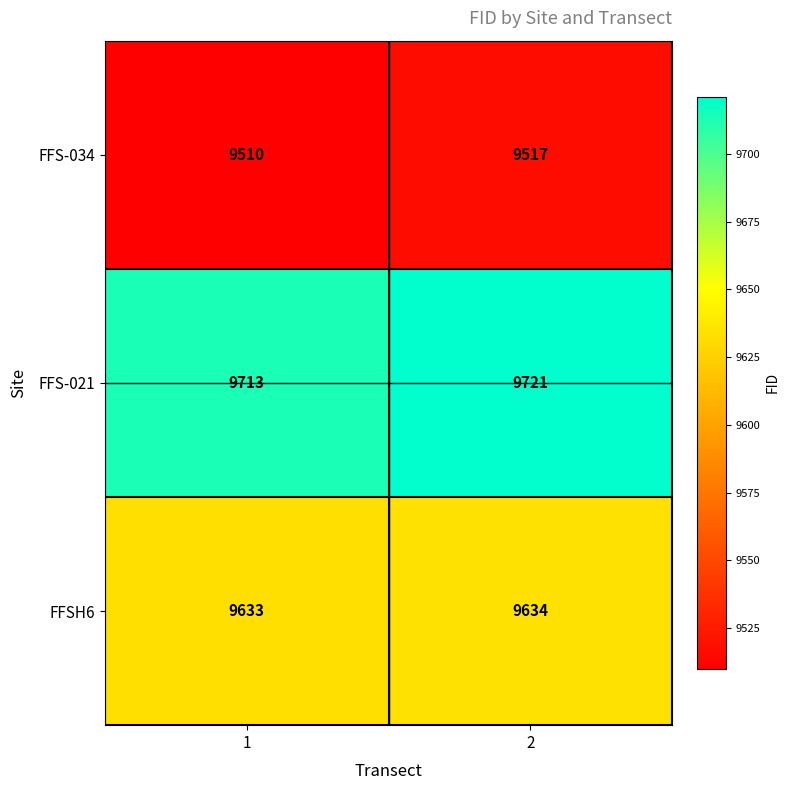

What is the spread (max minus min) of values at 1?

203